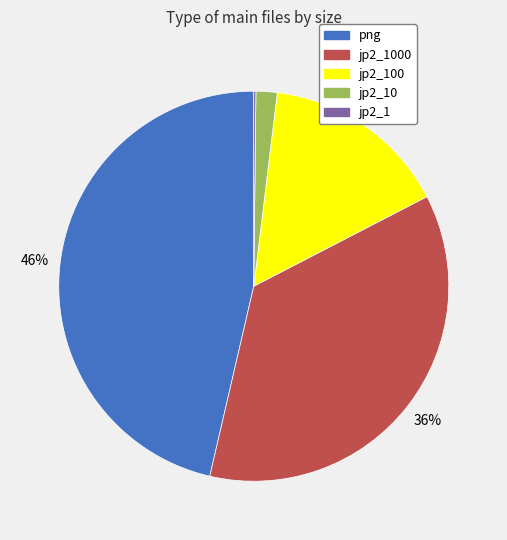

Which category has the biggest portion of the pie?

png